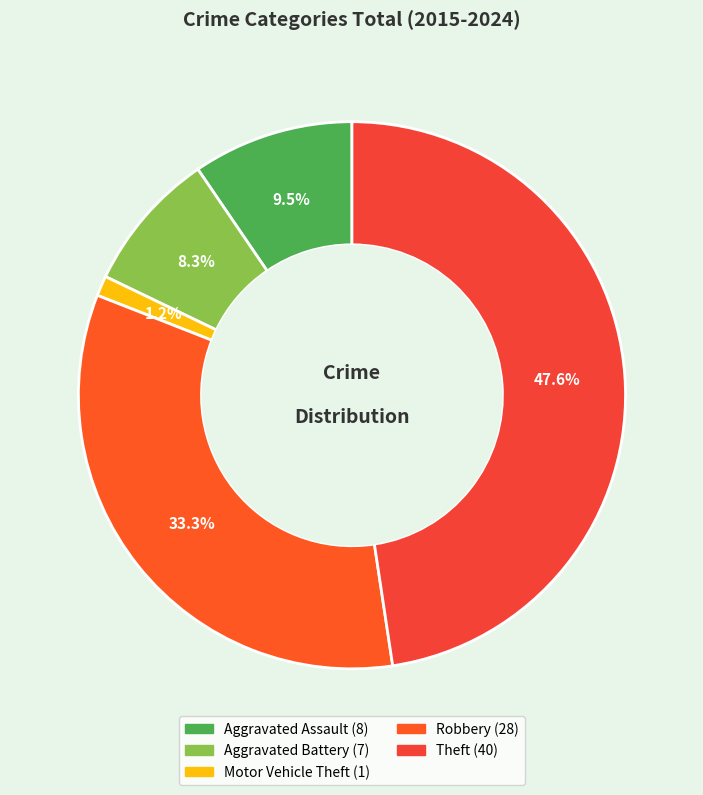

Is it true that Robbery is 41% of the pie?

False